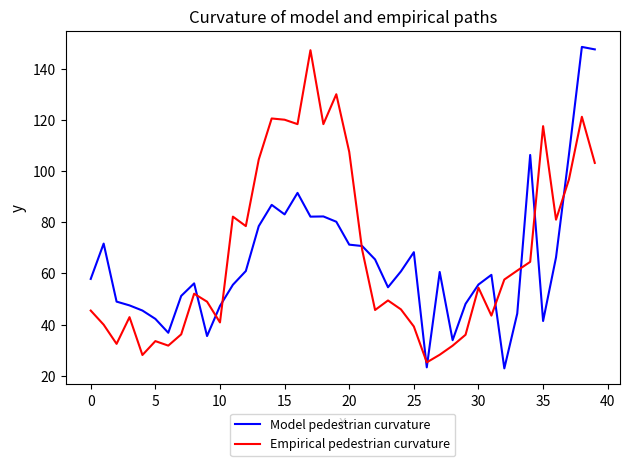

How many times do Empirical pedestrian curvature and Model pedestrian curvature cross each other?

10